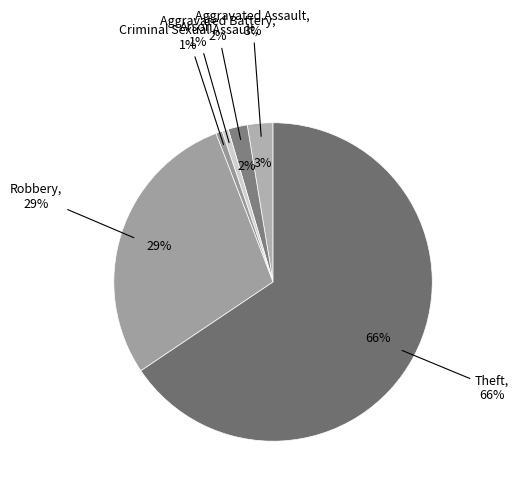

Is the sum of Robbery and Aggravated Assault greater than half?

No